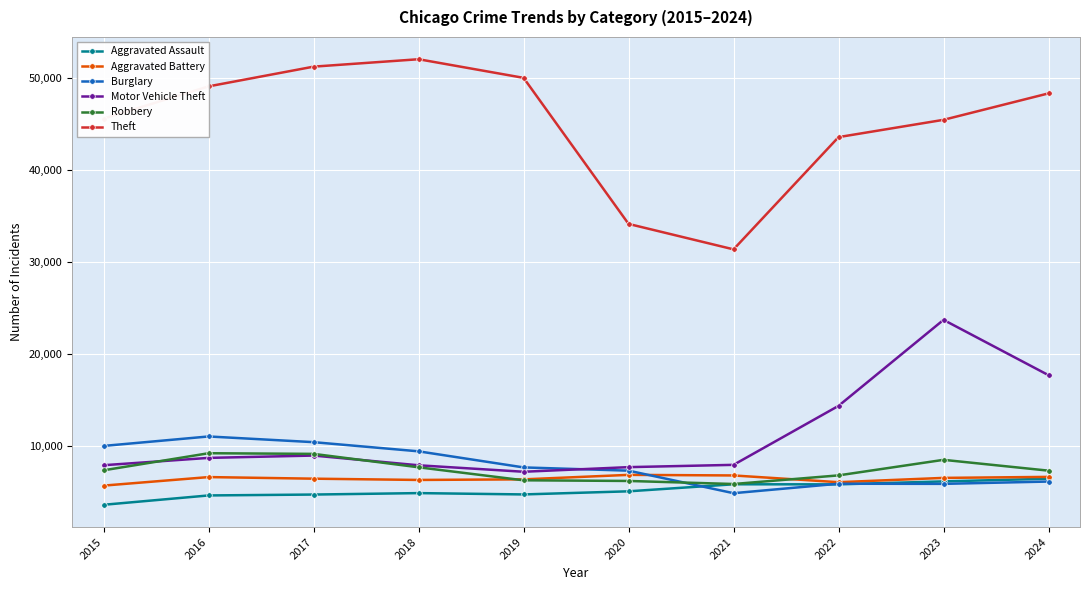

Which category has the lowest value in the Burglary series?

2021